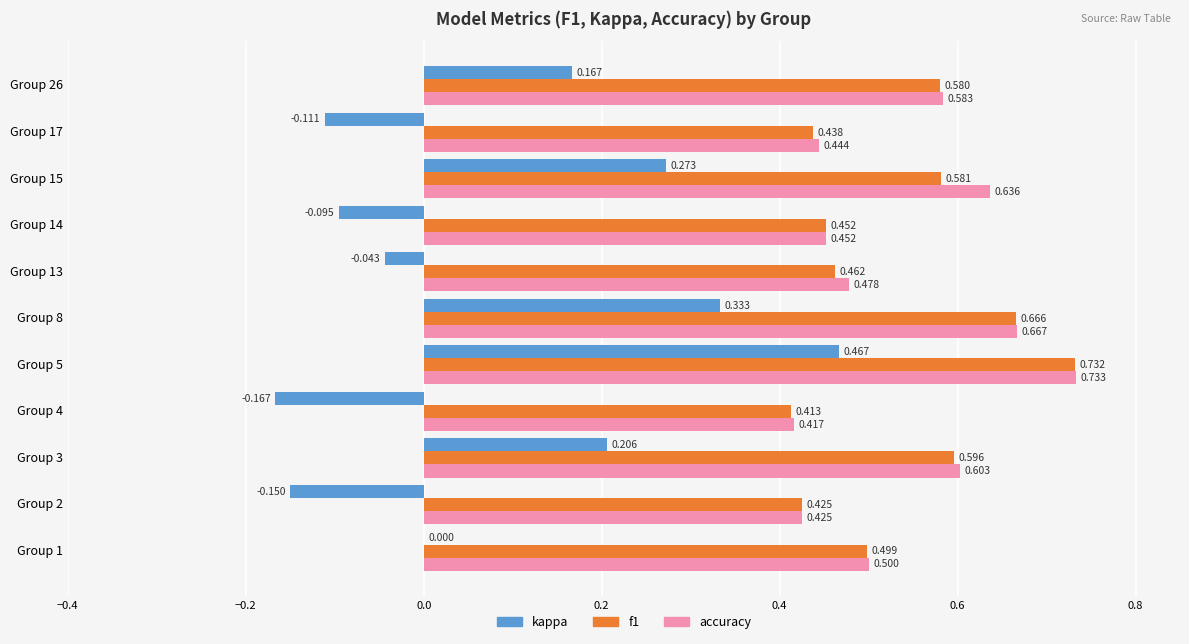

Which series has the largest total across all categories?

accuracy